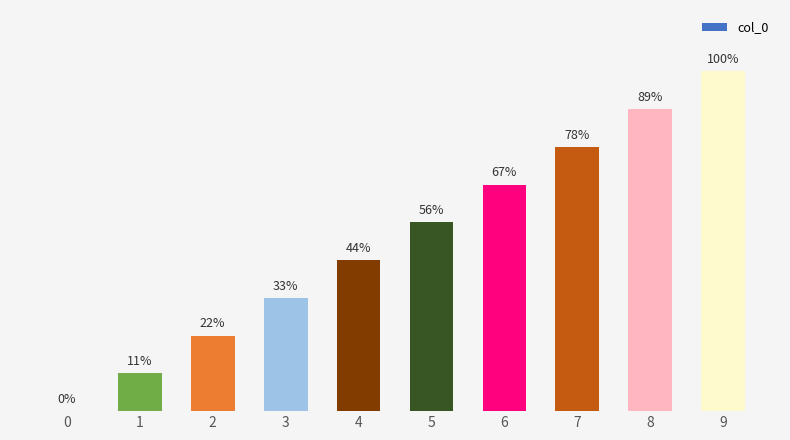

Does the chart contain stacked bars?

No